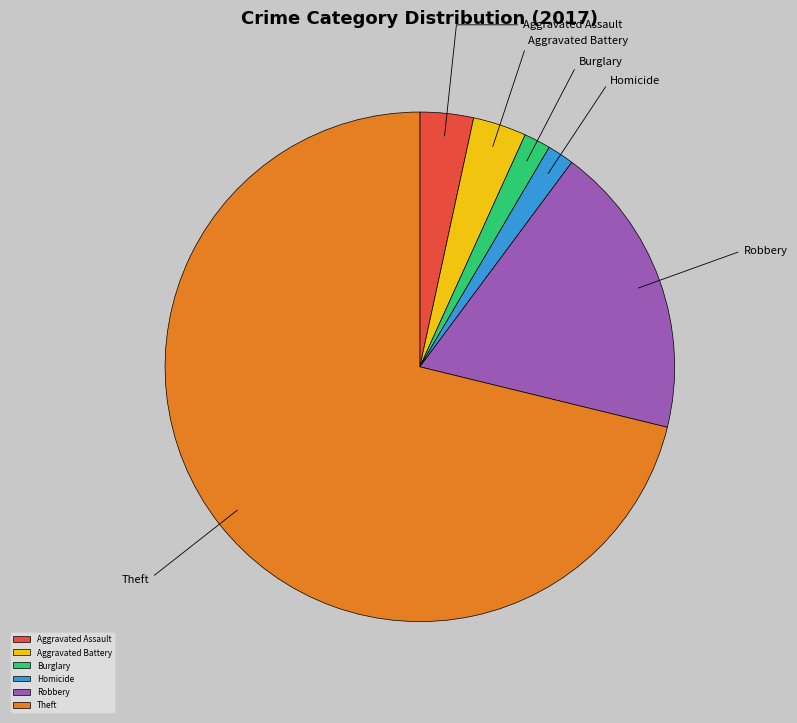

Which category has the biggest portion of the pie?

Theft